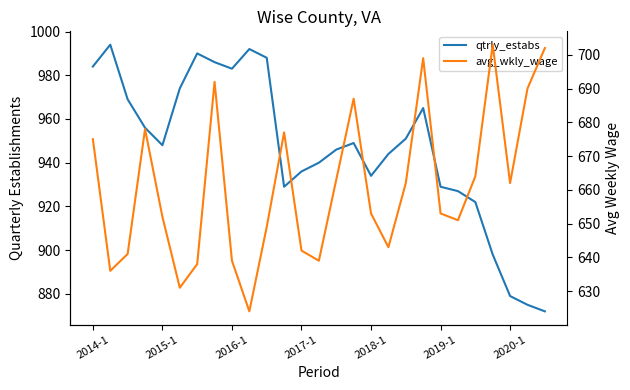

Does the chart display data point markers on the line(s)?

No